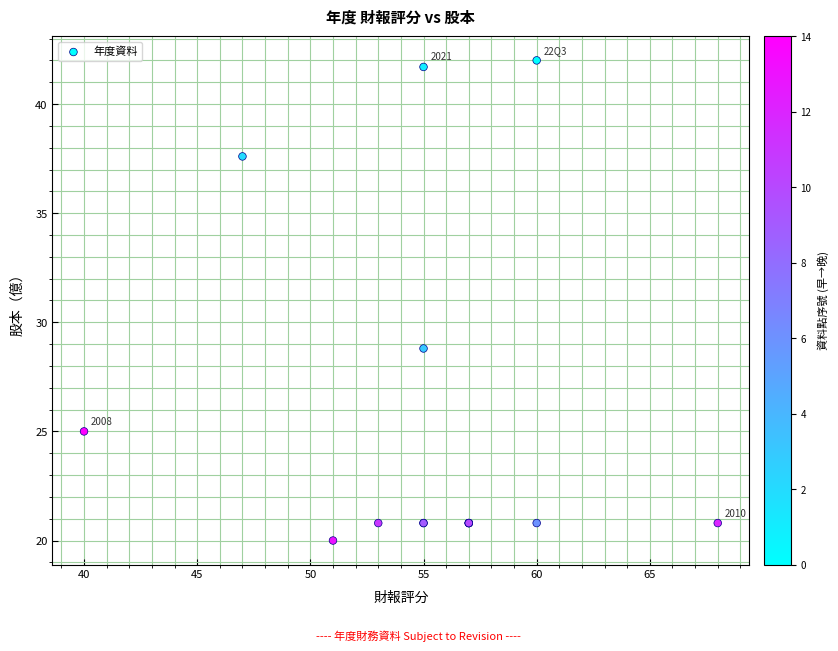

What Y value in the scatter plot is closest to 31?

28.8